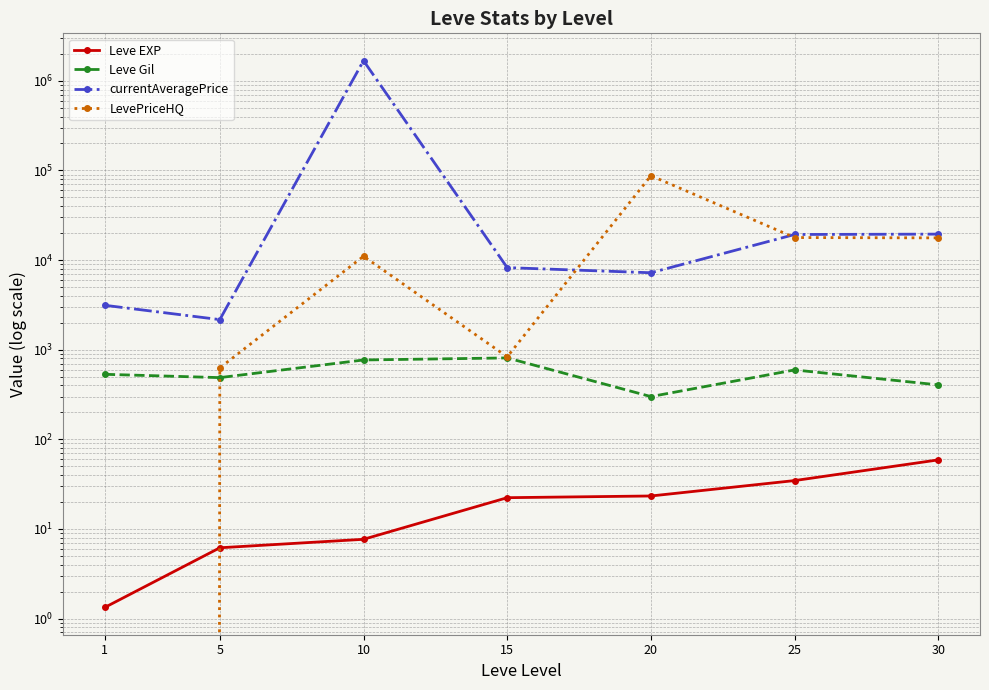

What is the sum of the currentAveragePrice values at 10 and 20?

1686922.7